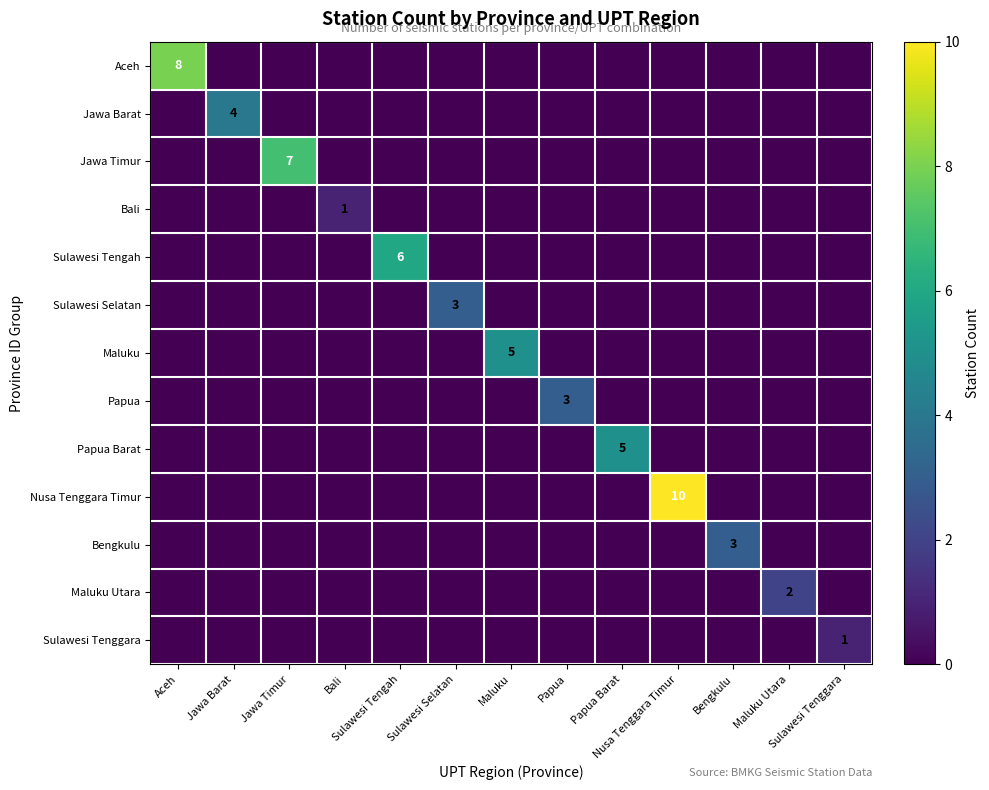

List the series in order of their peak value, highest first.

Nusa Tenggara Timur, Aceh, Jawa Timur, Sulawesi Tengah, Maluku, Papua Barat, Jawa Barat, Sulawesi Selatan, Papua, Bengkulu, Maluku Utara, Bali, Sulawesi Tenggara